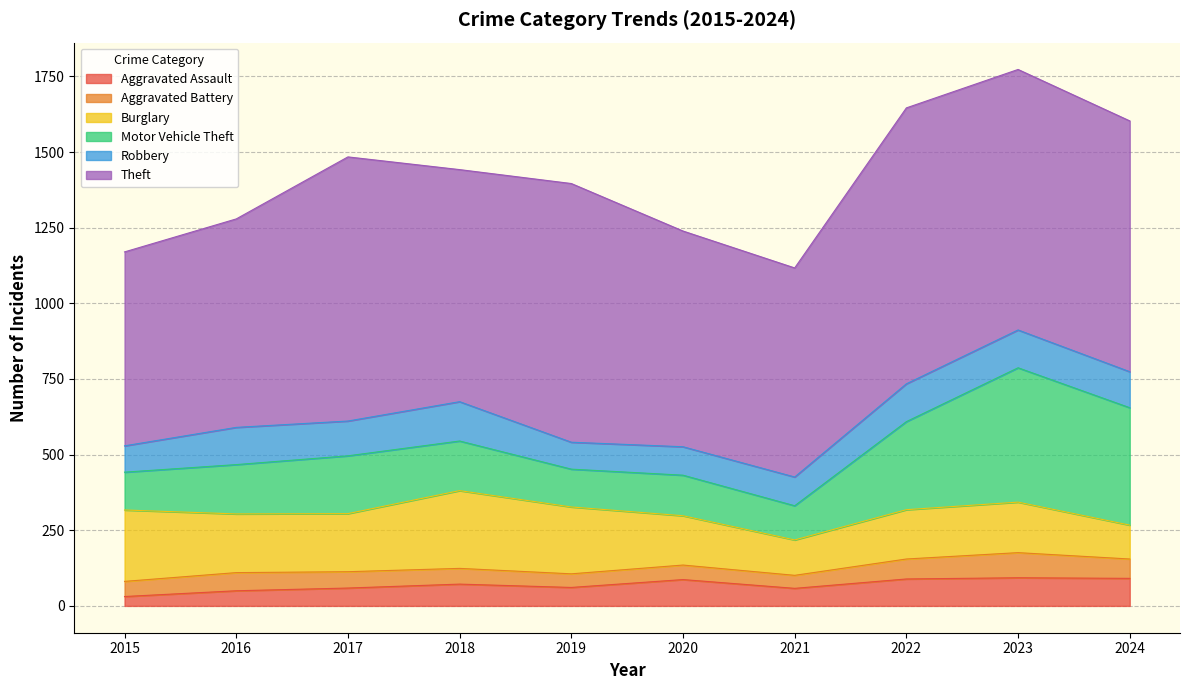

How many interior local peaks does the Aggravated Battery series have?

3